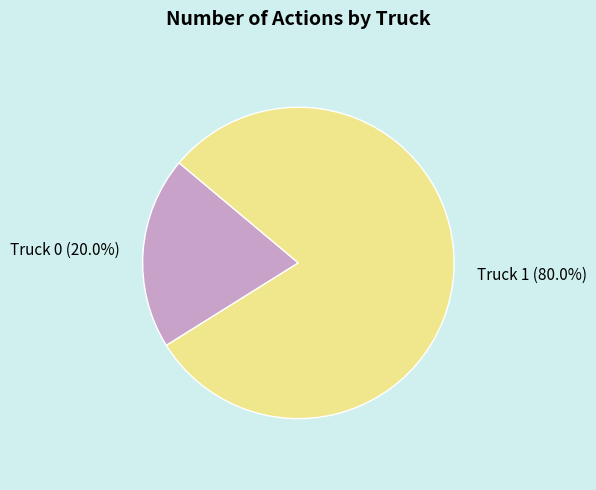

How many segments does this pie chart have?

2